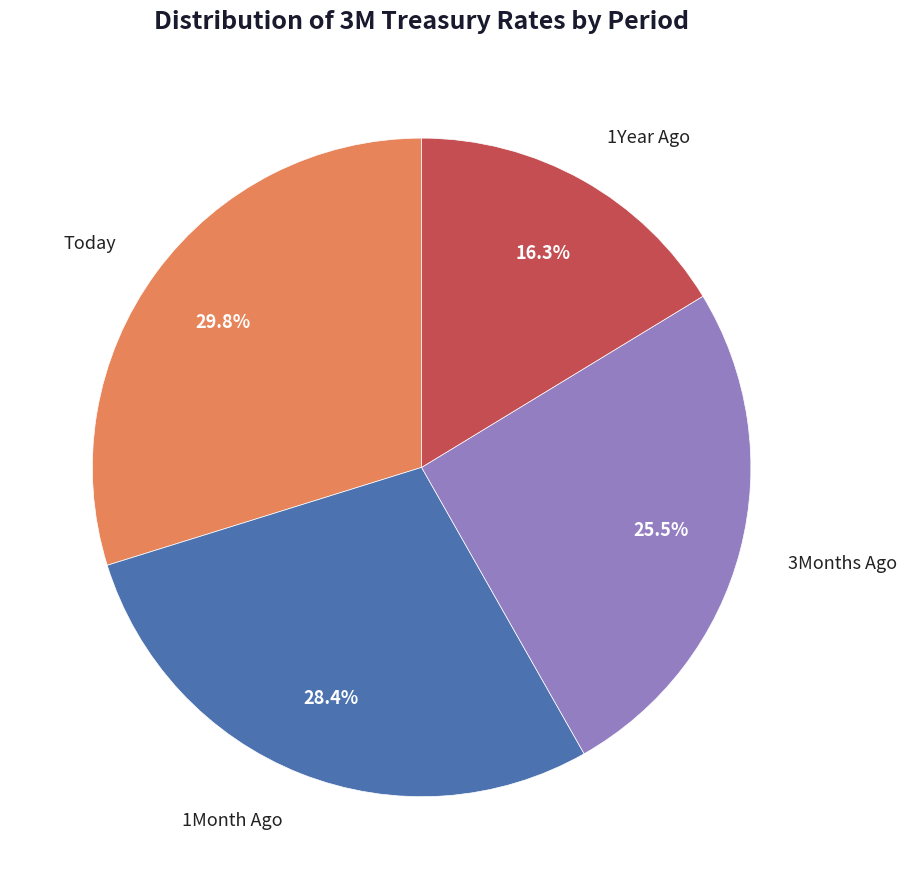

How many segments does this pie chart have?

4